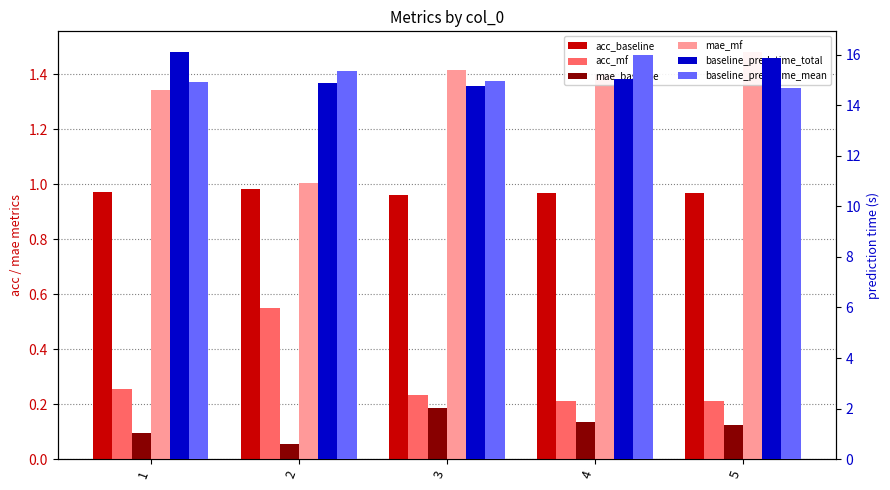

Is it true that mae_mf equals 2.5 at 5?

False